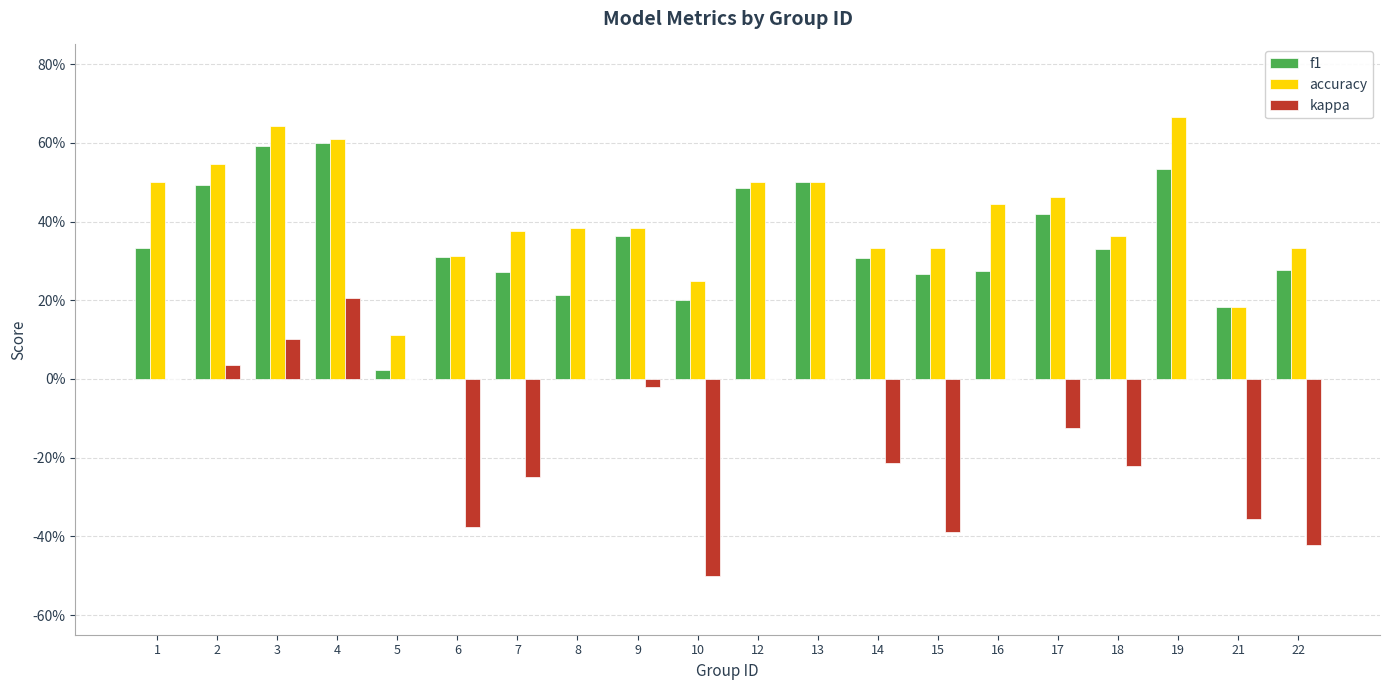

What are all the series names shown in the legend?

f1, accuracy, kappa